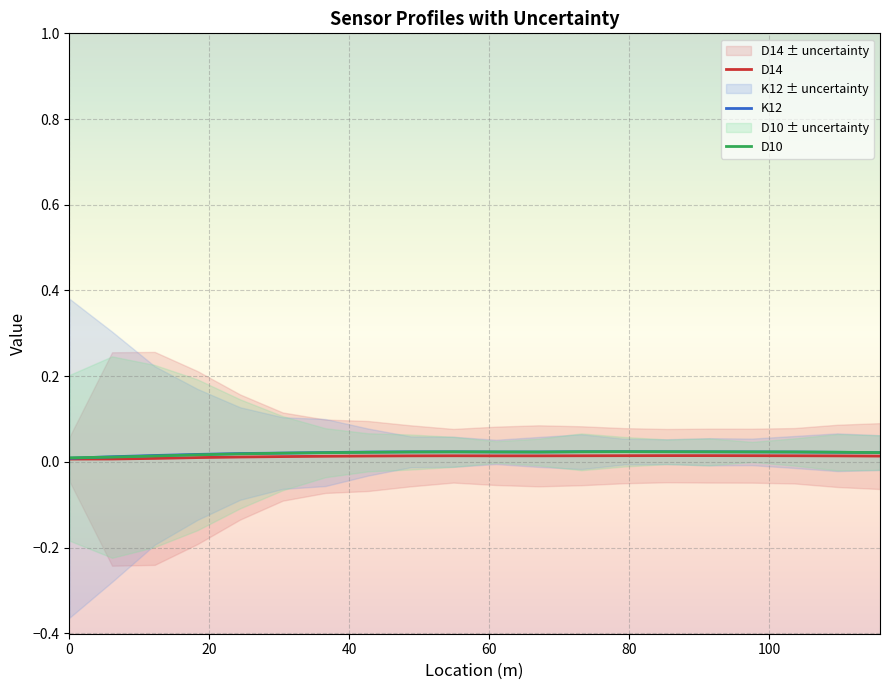

Which series has the largest total across all categories?

K12